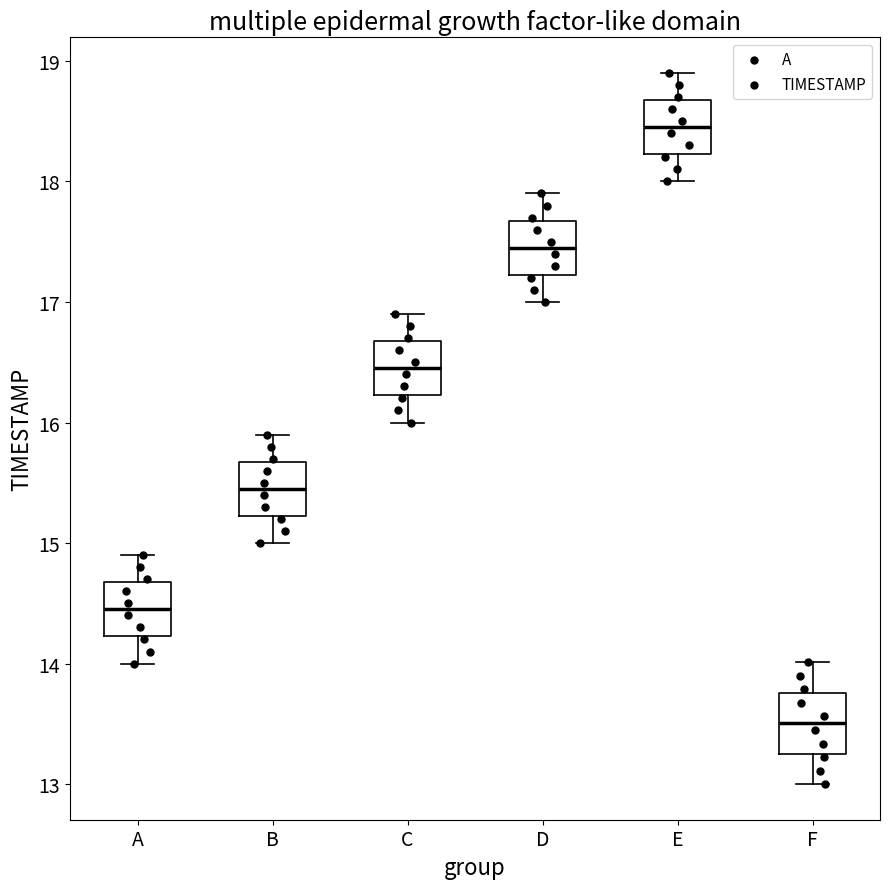

Reading left to right, transcribe this box plot: for each box, give where its median line is, the range the box spans, and where its two whiskers end, as read against the y-axis. The values are not printed on the chart, so give them approximately, as read against the axis.

A: median 14.5, box 14.2 to 14.7, whiskers 14.0 to 14.9
B: median 15.5, box 15.2 to 15.7, whiskers 15.0 to 15.9
C: median 16.5, box 16.2 to 16.7, whiskers 16.0 to 16.9
D: median 17.5, box 17.2 to 17.7, whiskers 17.0 to 17.9
E: median 18.5, box 18.2 to 18.7, whiskers 18.0 to 18.9
F: median 13.5, box 13.3 to 13.8, whiskers 13.0 to 14.0